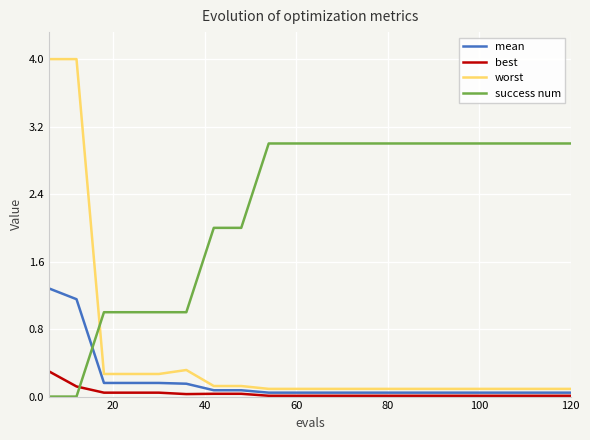

After their last crossing, which series has the higher values: success num or mean?

success num